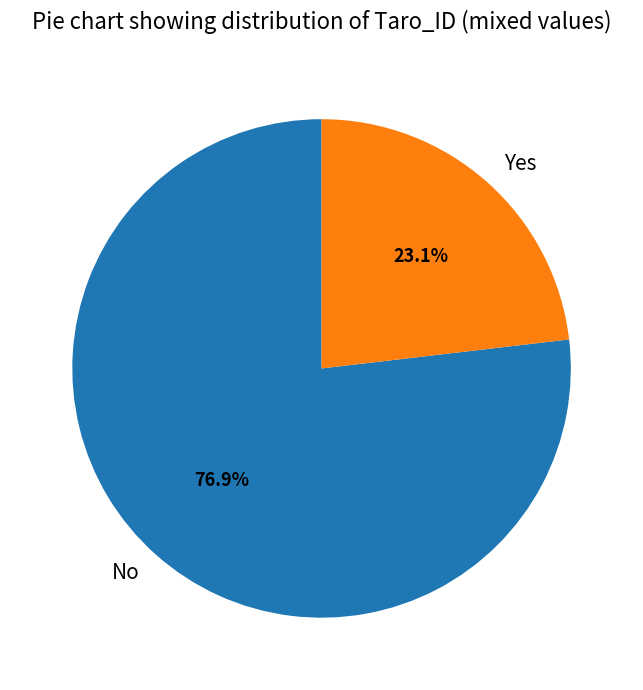

Which slice represents more than half of the pie?

No